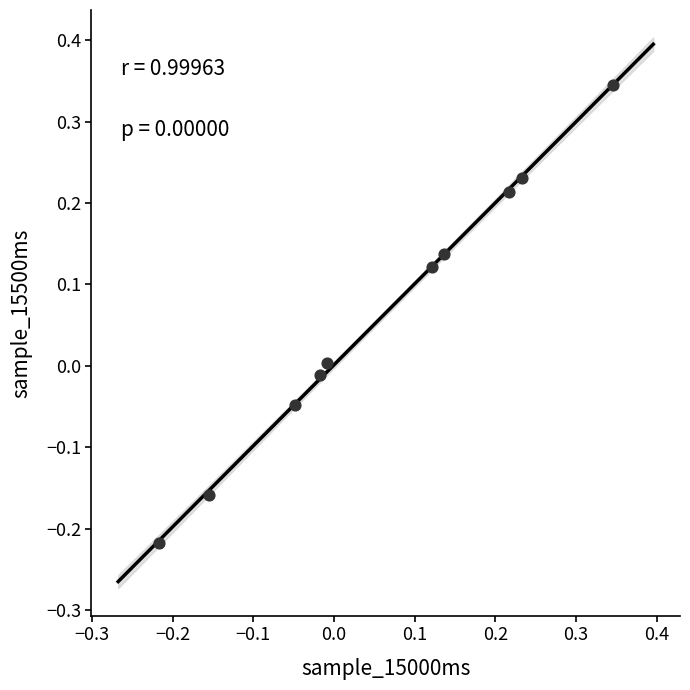

What is the range of Y values (max minus min)?

0.6